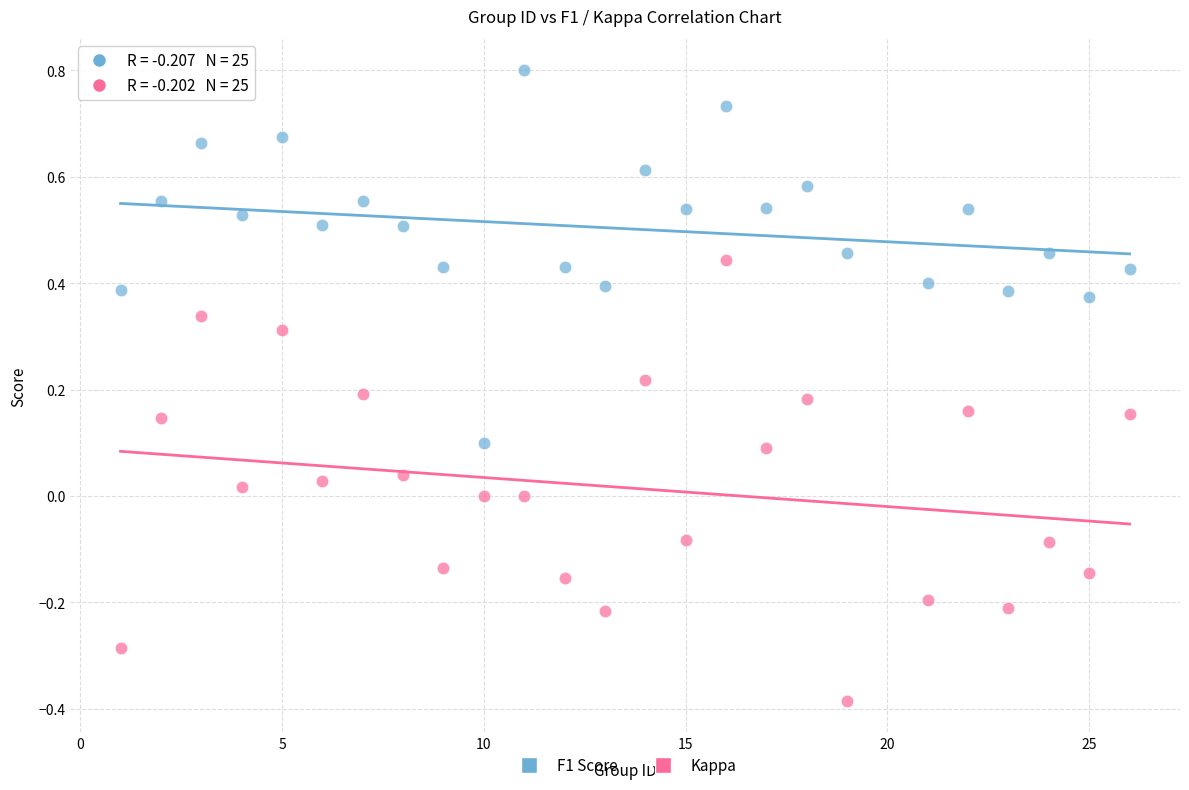

Which series reaches the maximum Y coordinate?

F1 Score